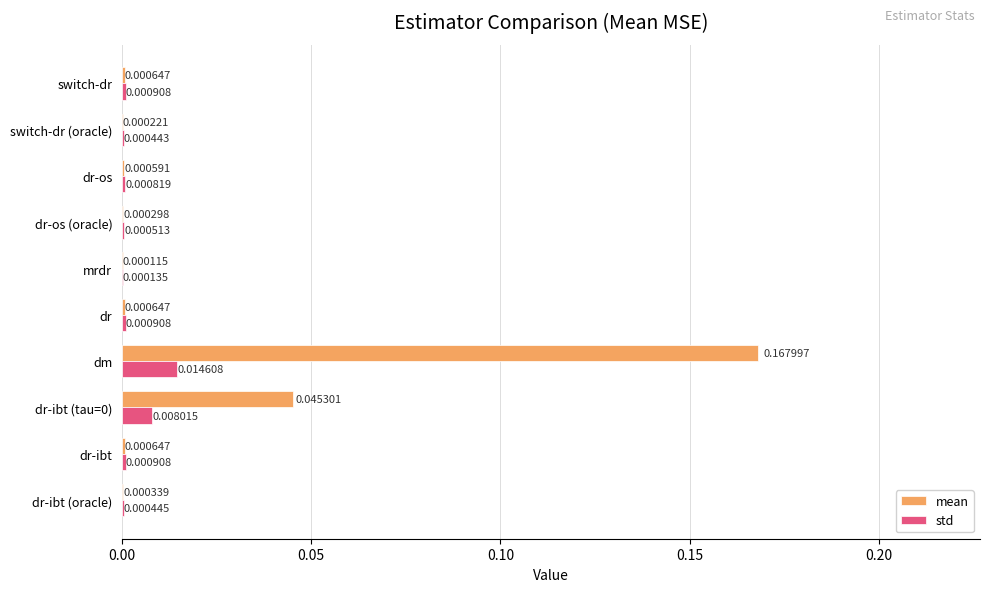

At which category is the sum across all series the highest?

dm